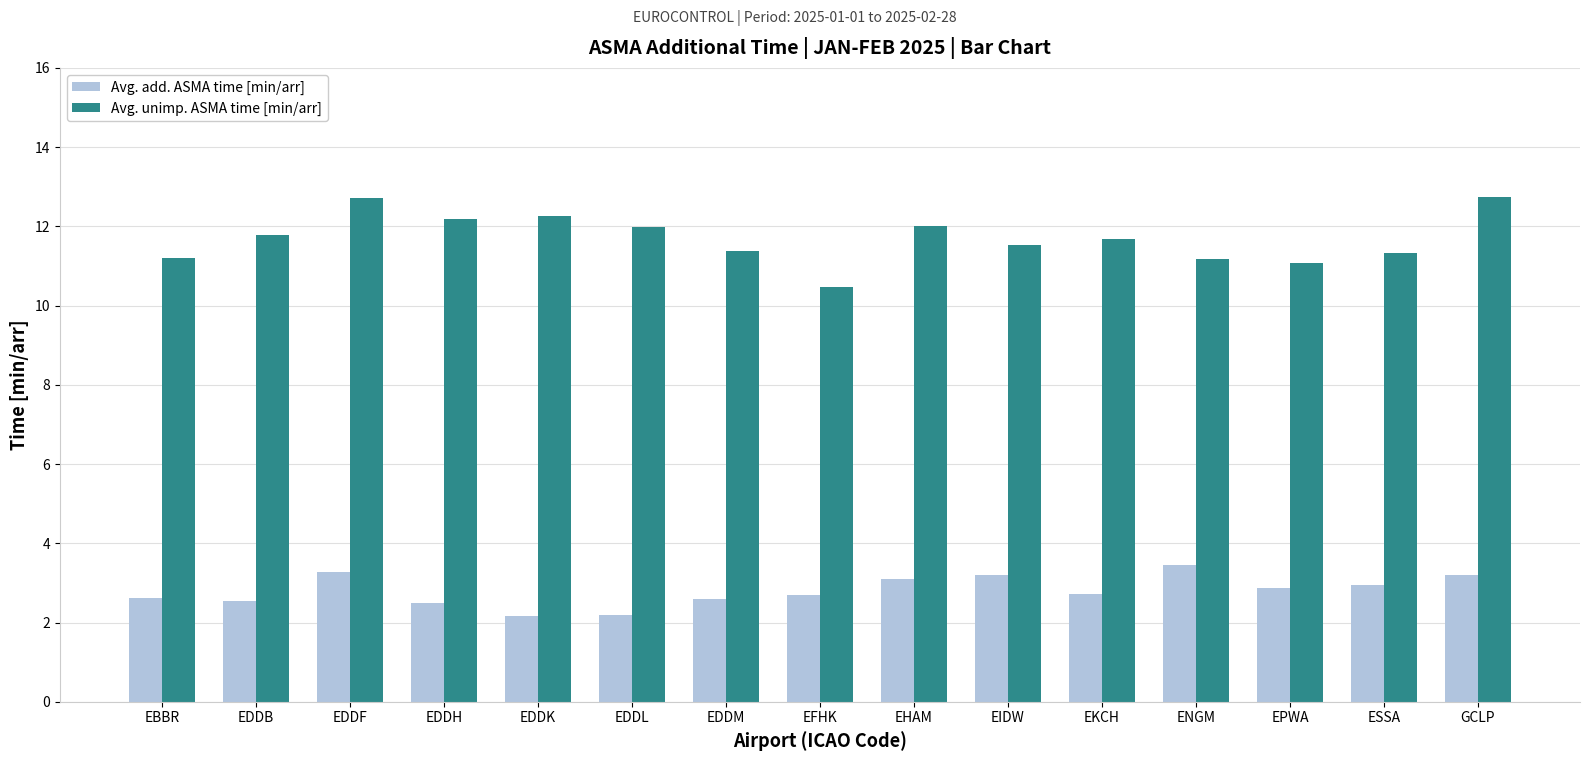

The Avg. add. ASMA time [min/arr] series shows 3.5 at EDDH. True or false?

False